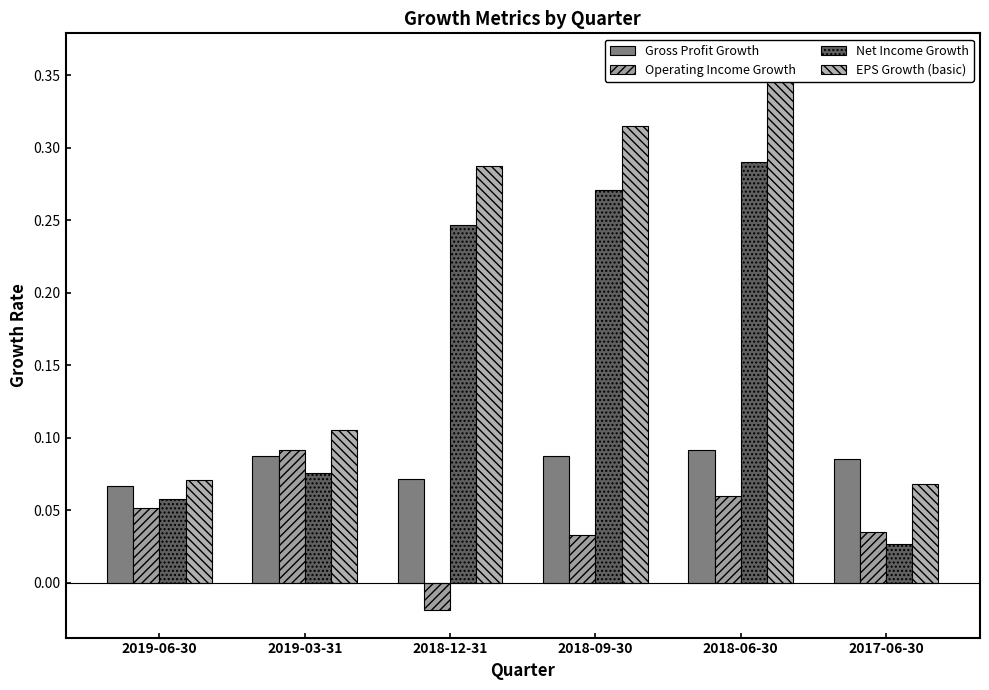

Are the bars grouped side by side (vs. stacked)?

Yes